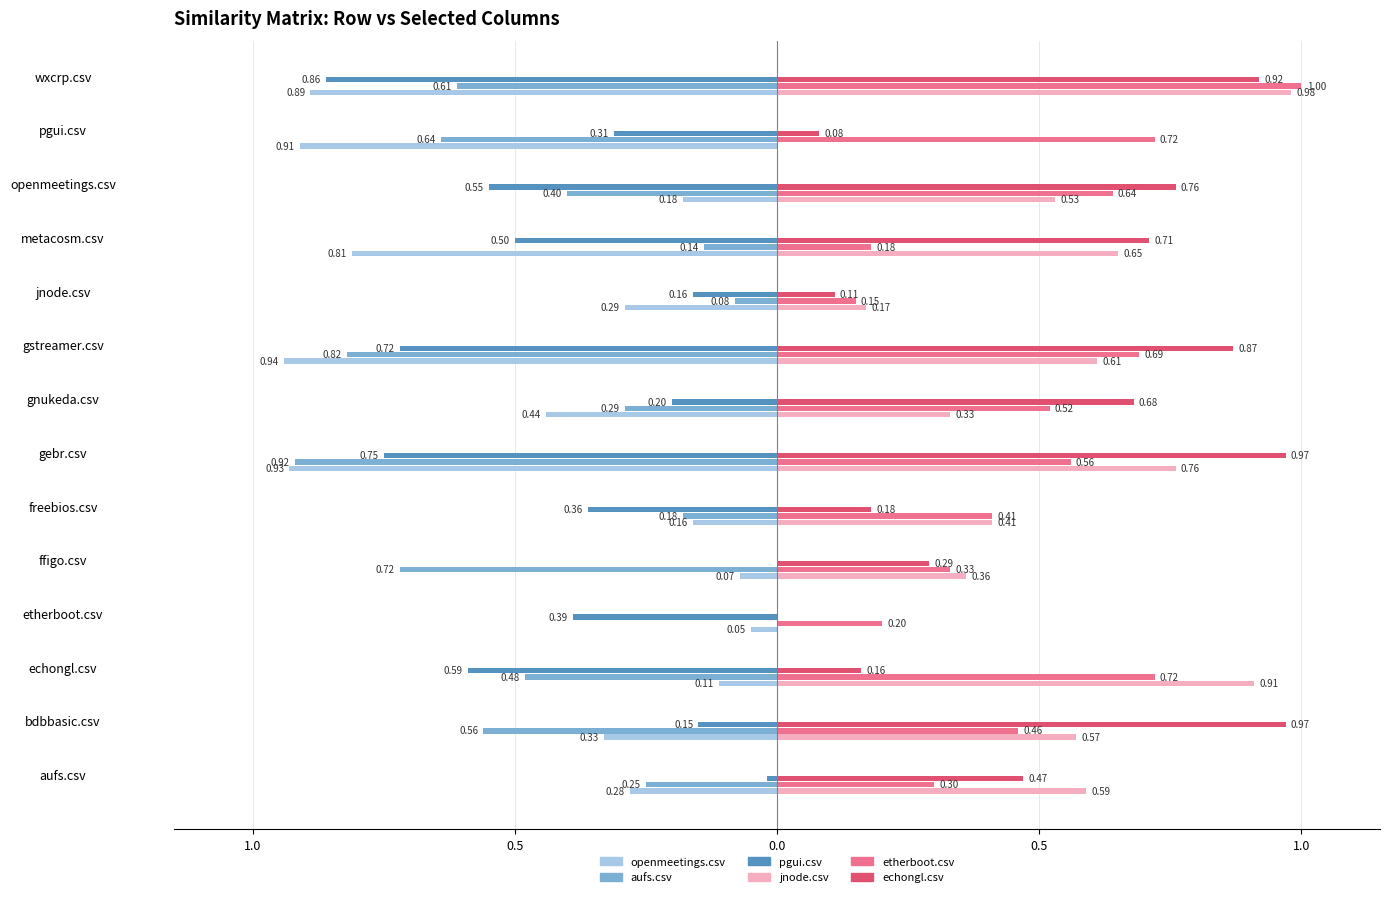

Reading right to left, list all the values displayed in this chart.

openmeetings.csv: 0.9	0.9	0.2	0.8	0.3	0.9	0.4	0.9	0.2	0.1	0.1	0.1	0.3	0.3
aufs.csv: 0.6	0.6	0.4	0.1	0.1	0.8	0.3	0.9	0.2	0.7	0.0	0.5	0.6	0.2
pgui.csv: 0.9	0.3	0.6	0.5	0.2	0.7	0.2	0.8	0.4	0.0	0.4	0.6	0.1	0.0
jnode.csv: 1.0	0.0	0.5	0.7	0.2	0.6	0.3	0.8	0.4	0.4	0.0	0.9	0.6	0.6
etherboot.csv: 1.0	0.7	0.6	0.2	0.1	0.7	0.5	0.6	0.4	0.3	0.2	0.7	0.5	0.3
echongl.csv: 0.9	0.1	0.8	0.7	0.1	0.9	0.7	1.0	0.2	0.3	0.0	0.2	1.0	0.5